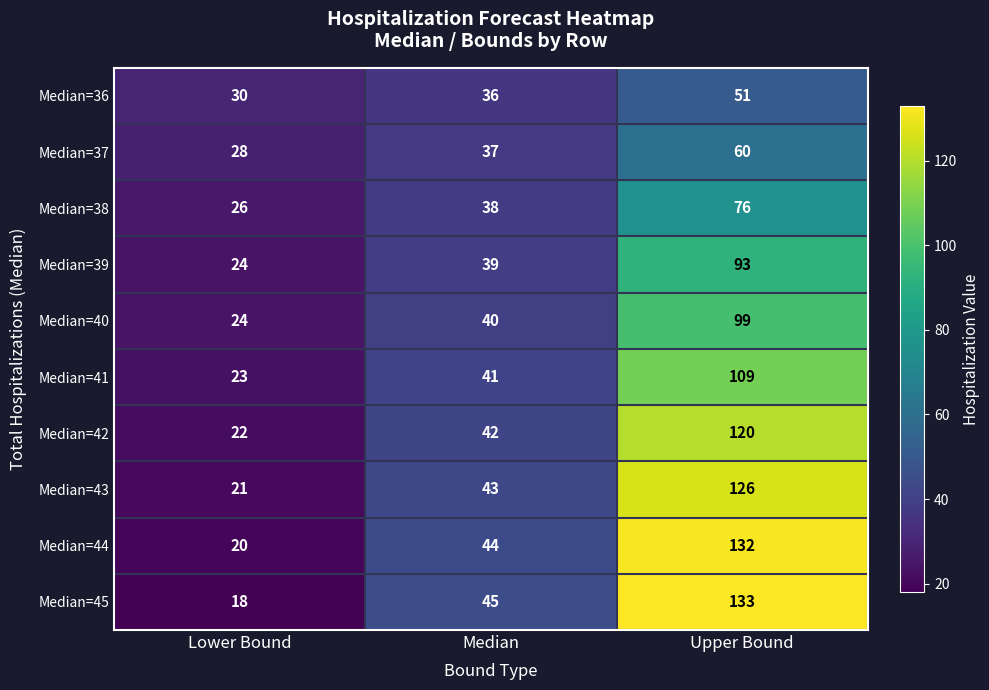

What is the sum of the Median=39 values at Lower Bound and Median?

63